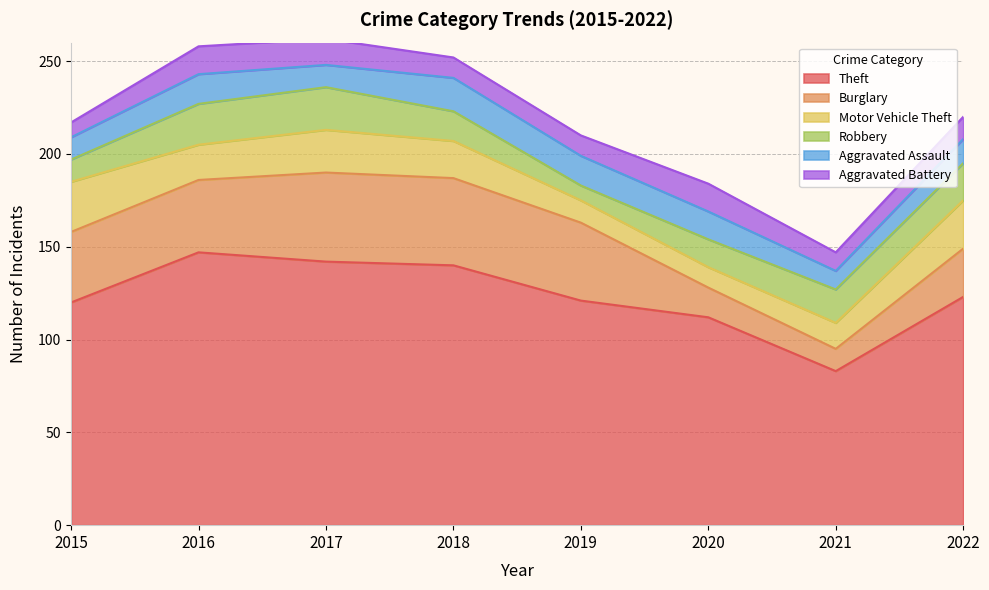

Where do Aggravated Assault and Aggravated Battery first cross each other?

2016 and 2017